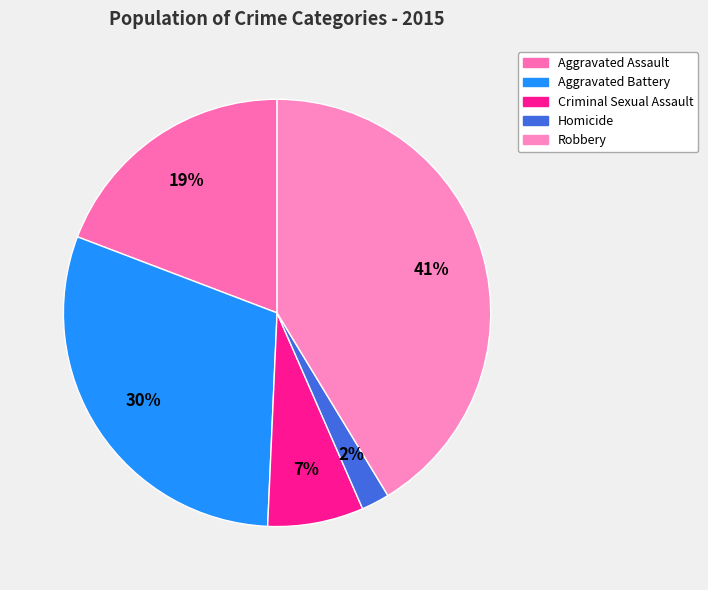

Which slice is the largest?

Robbery